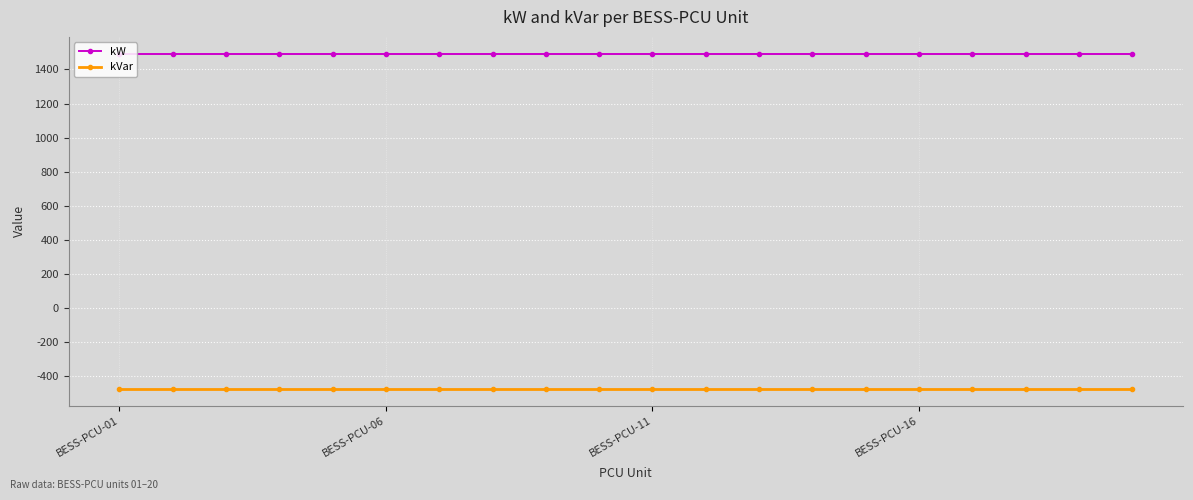

What is the sum of all kVar values?

-9500